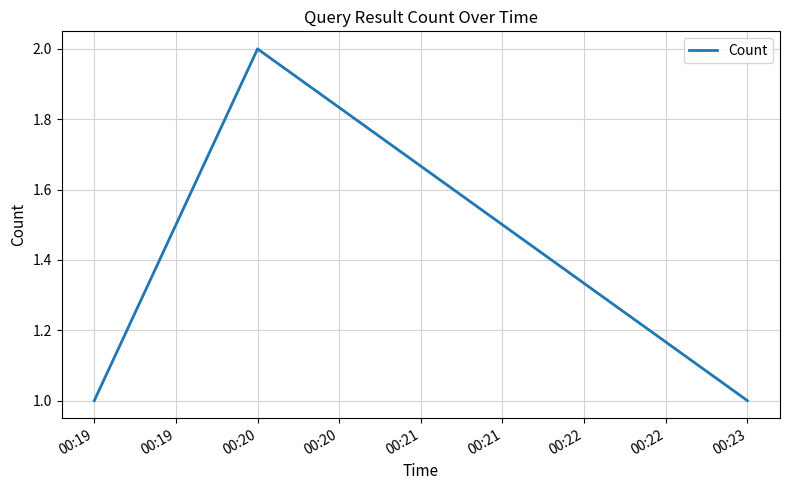

At which category does the chart reach its peak across all series?

00:20